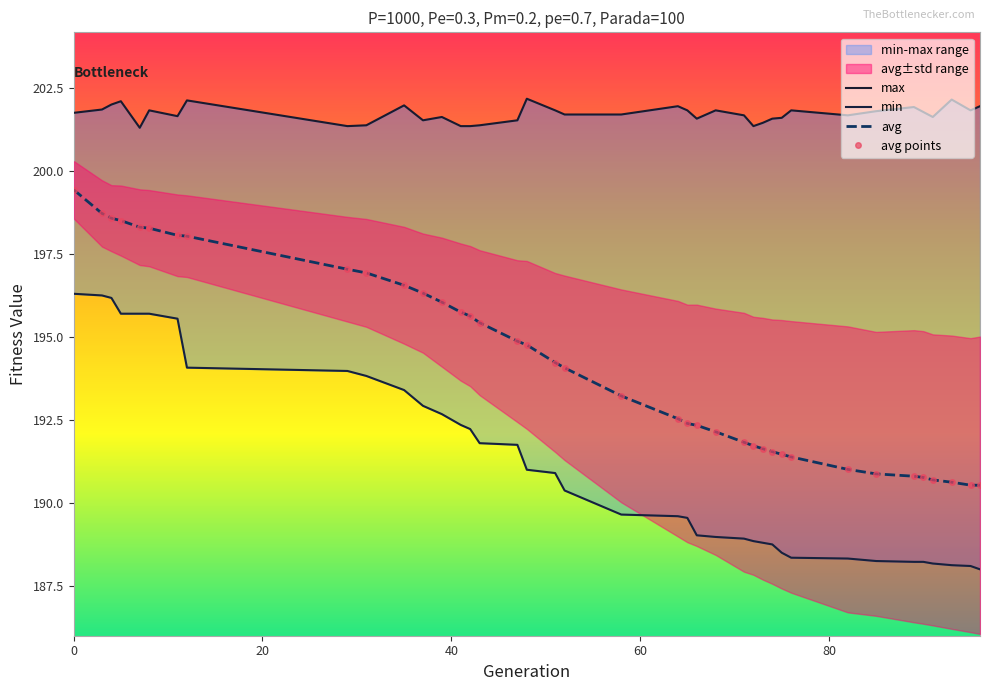

What is the sum of all max values?

7867.3